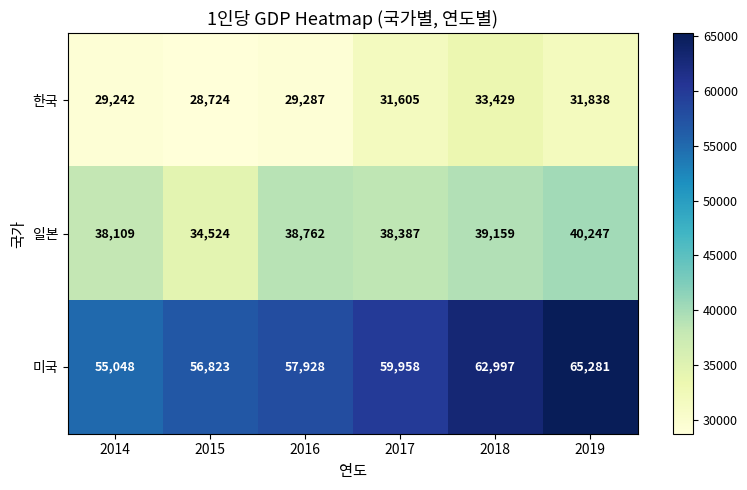

The 일본 series shows 65487 at 2014. True or false?

False